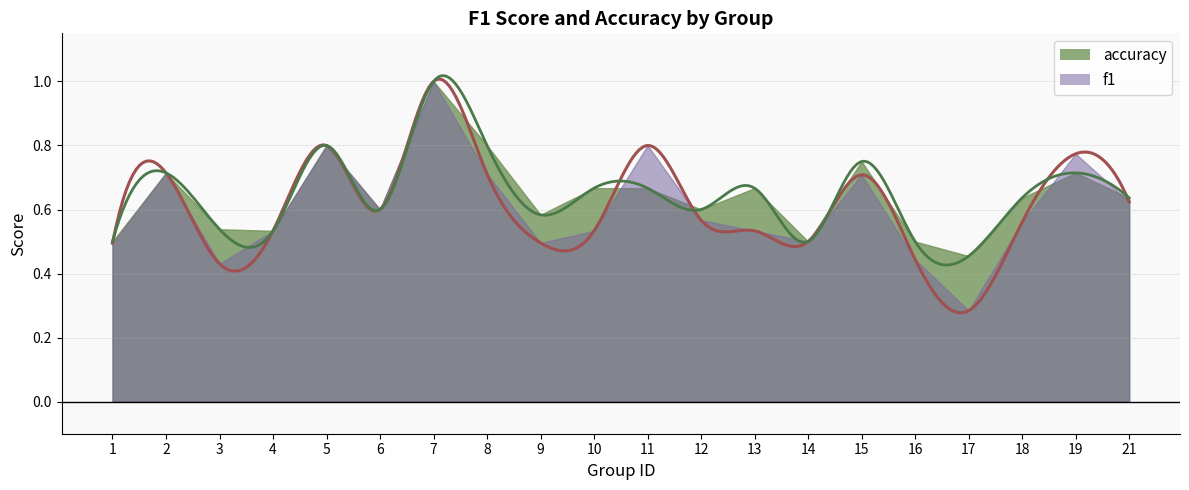

At which category does f1 reach its first local peak?

2